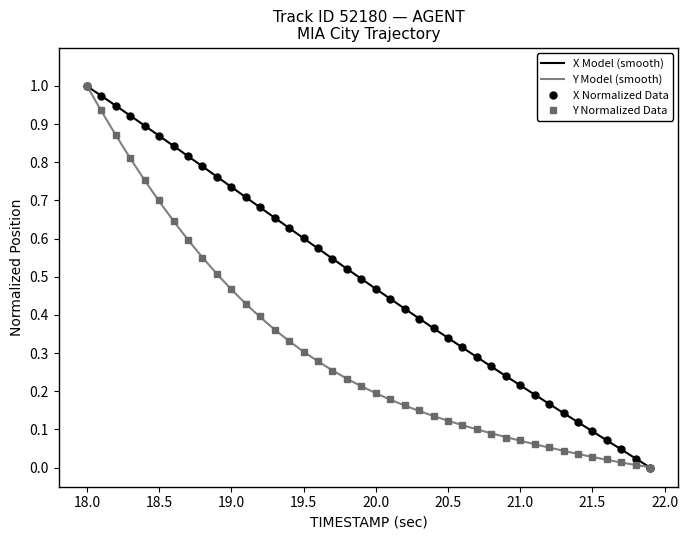

True or false: X Normalized Data has more than 2 interior local peaks.

False